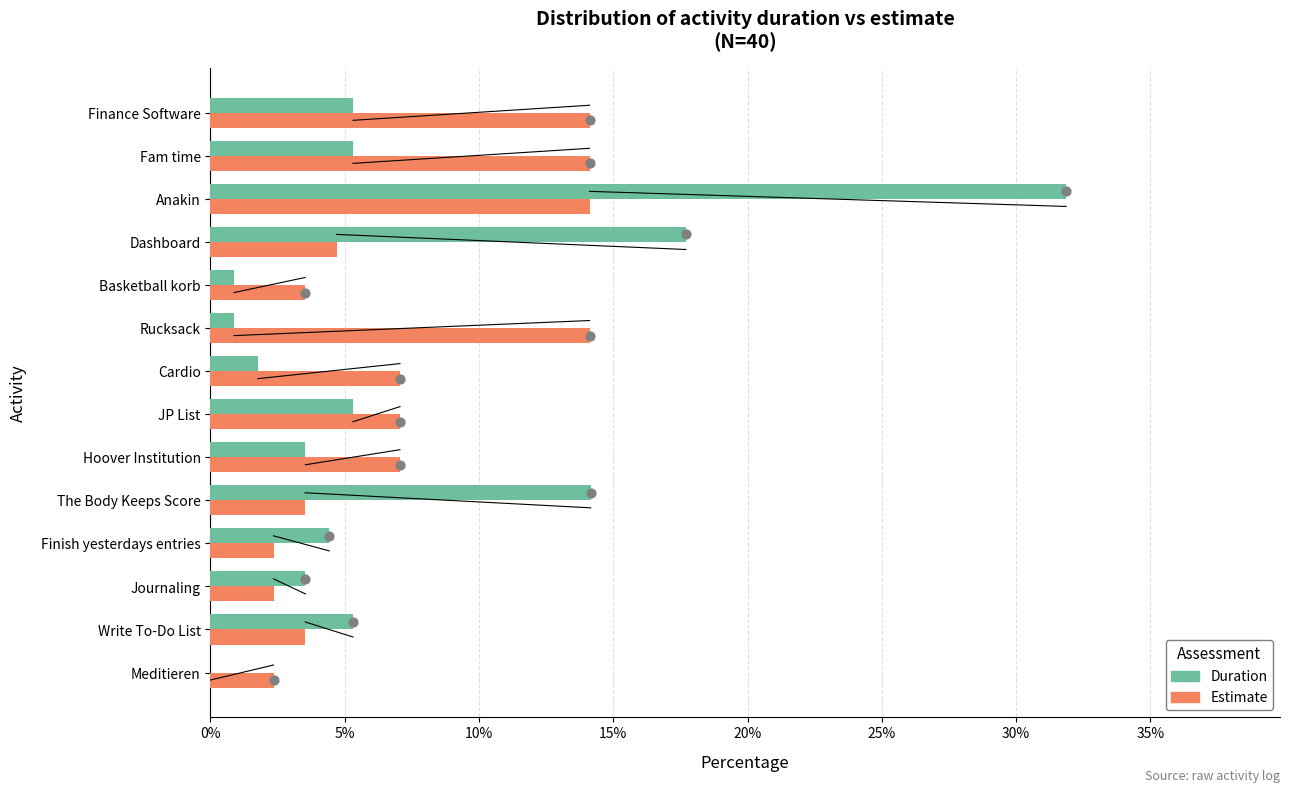

At how many categories does at least one series exceed 27?

1